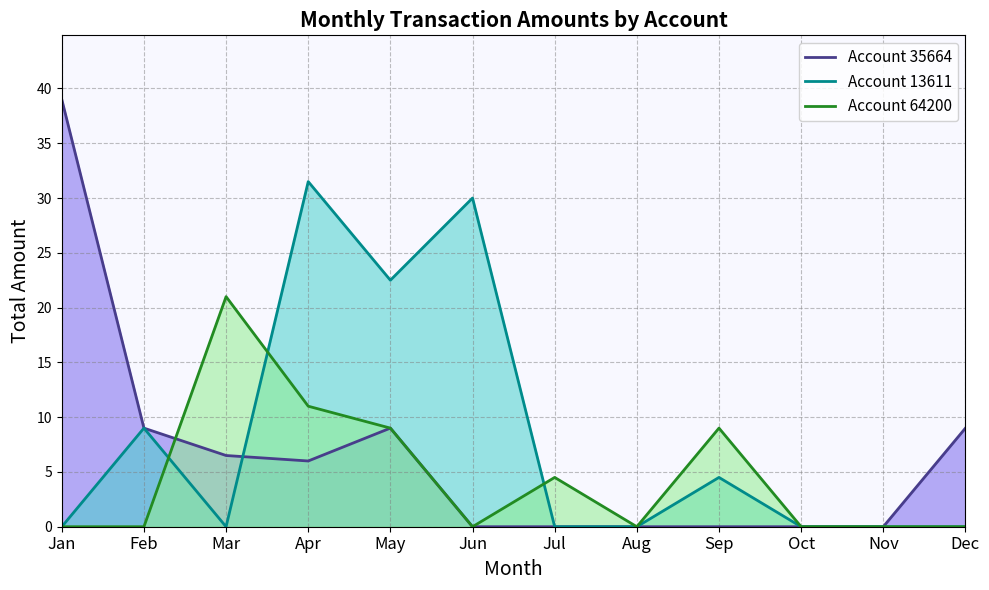

Reading left to right, transcribe all the data shown in this chart.

35664 line: 39.0	9.0	6.5	6.0	9.0	0.0	0.0	0.0	0.0	0.0	0.0	9.0
13611 line: 0.0	9.0	0.0	31.5	22.5	30.0	0.0	0.0	4.5	0.0	0.0	0.0
64200 line: 0.0	0.0	21.0	11.0	9.0	0.0	4.5	0.0	9.0	0.0	0.0	0.0